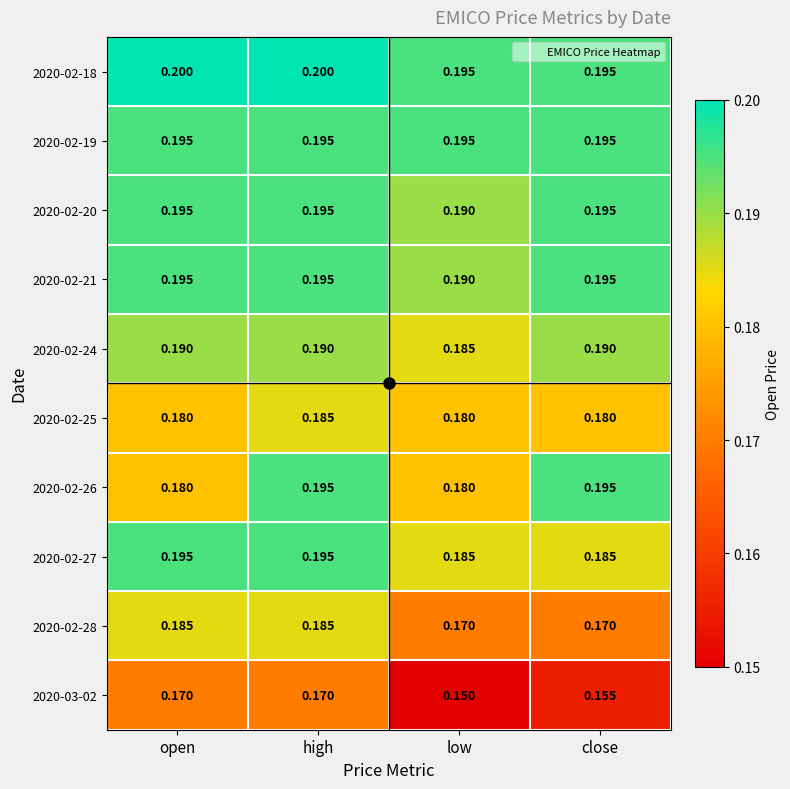

At which category is the sum across all series the highest?

high